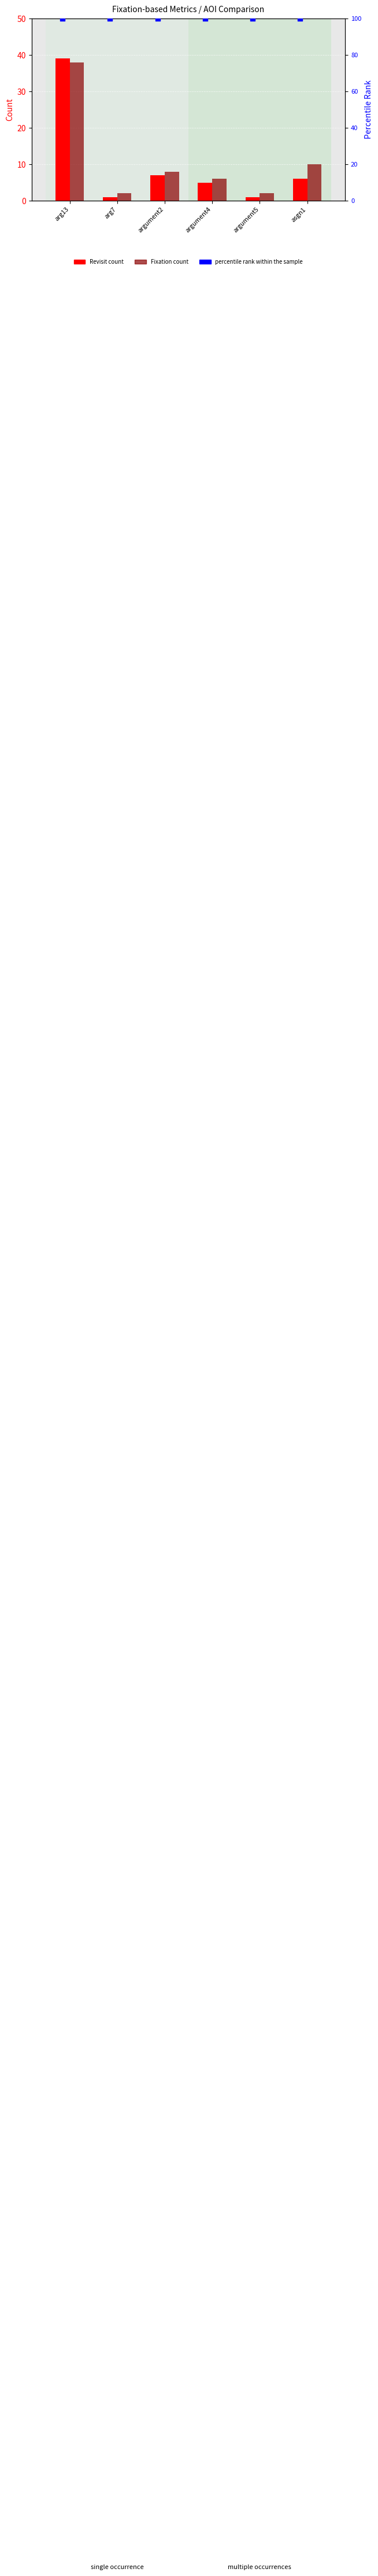

At how many categories does at least one series exceed 26?

6